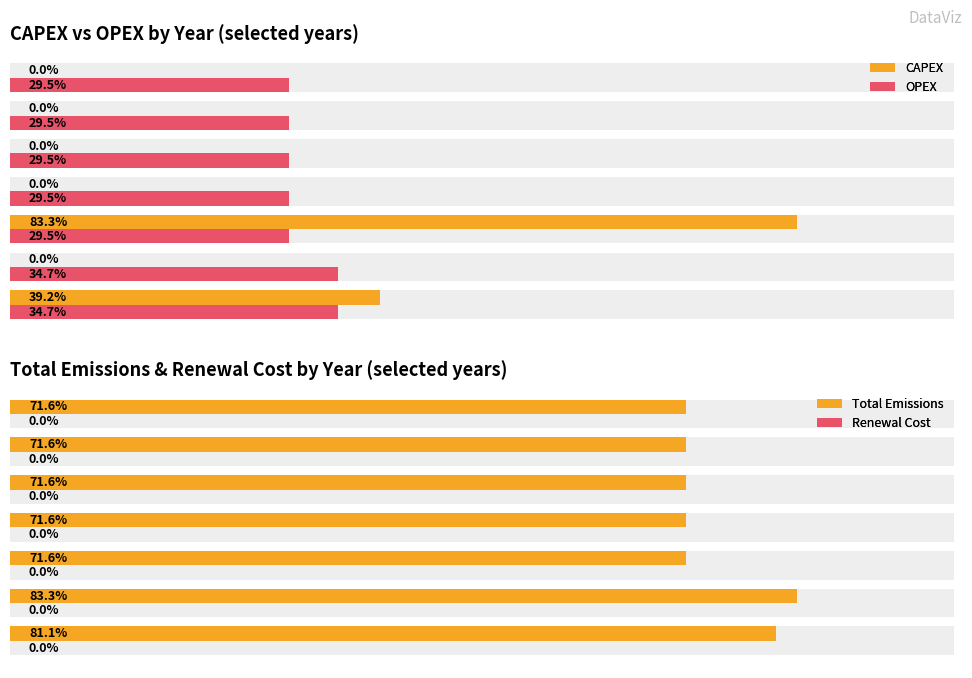

The value of CAPEX at 2025 is 1246265295076.4. True or false?

False